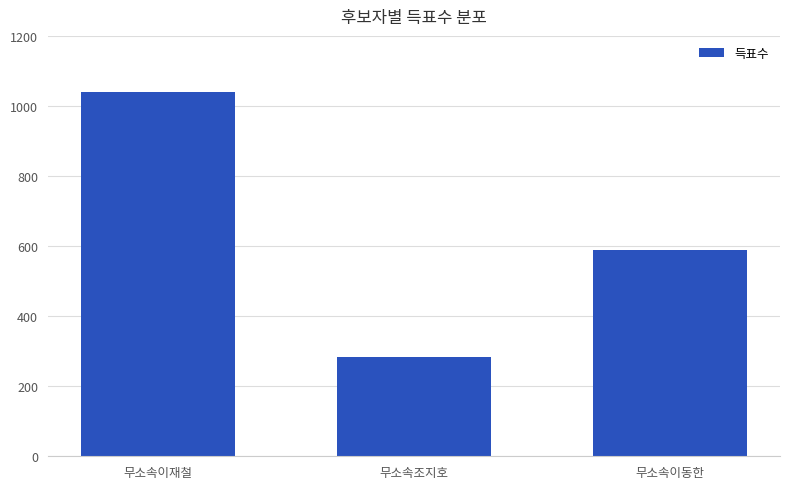

At which label is the value closest to 661?

무소속이동한